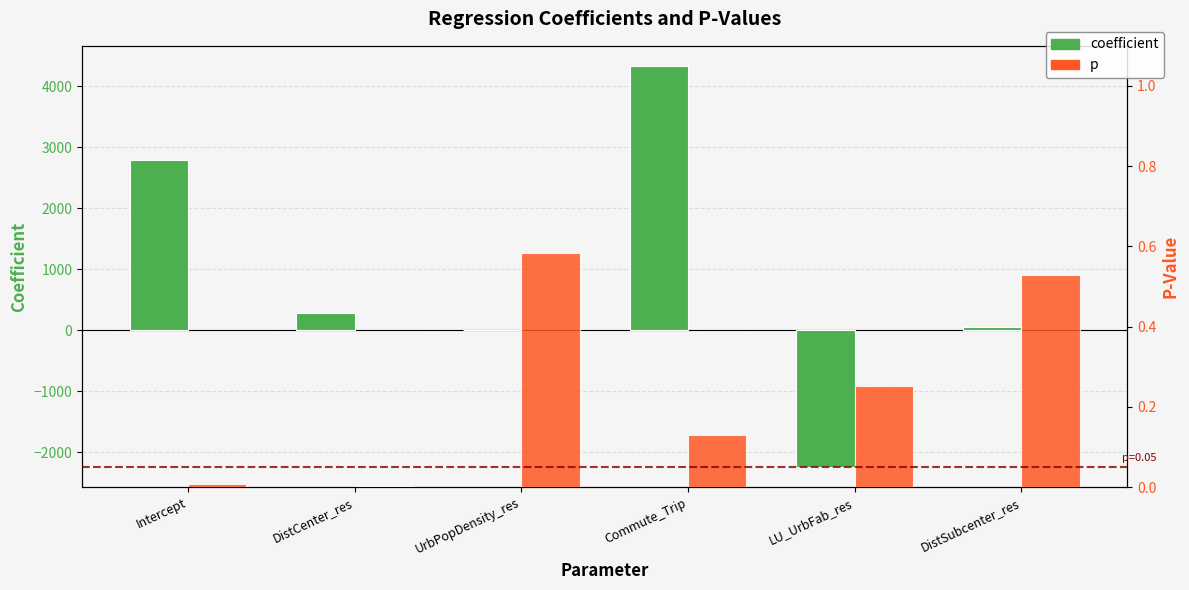

How many values in coefficient are below zero?

1